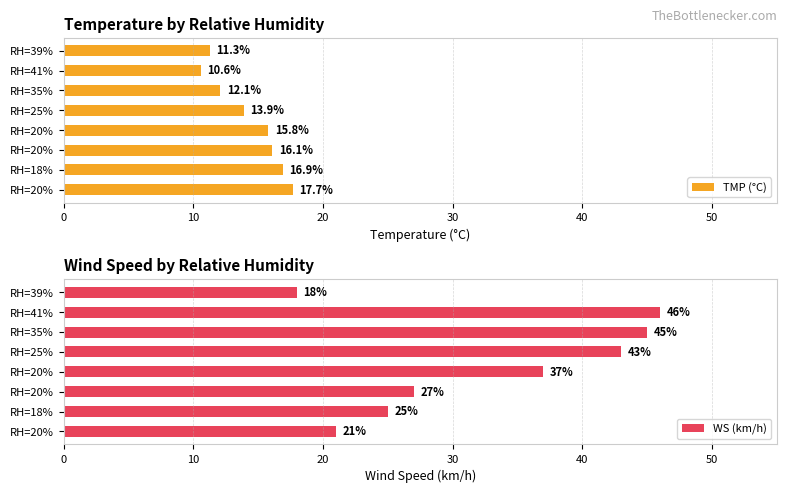

Is it true that WS (km/h) equals 10.8 at RH=39%?

False